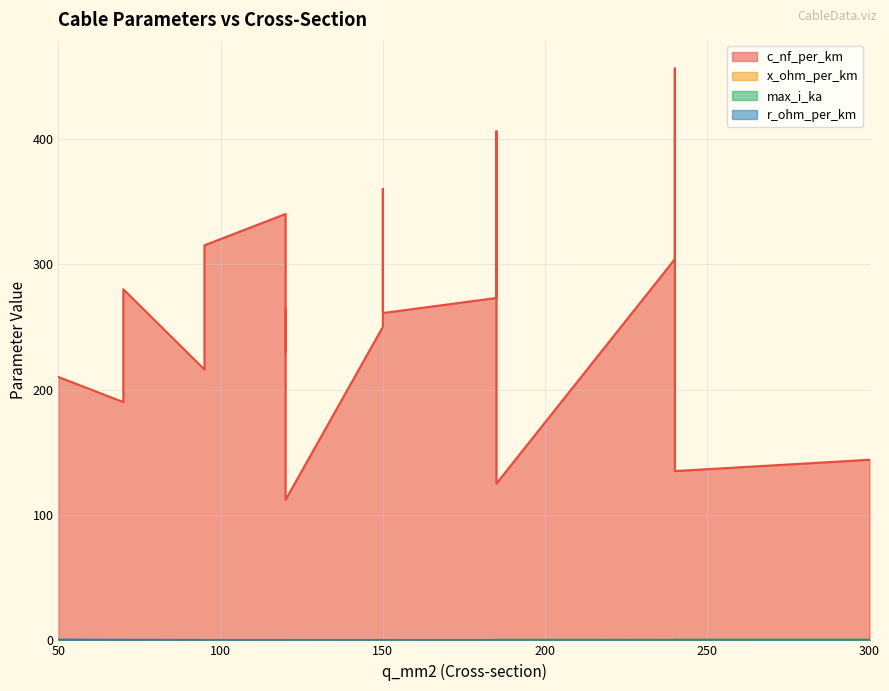

True or false: max_i_ka and r_ohm_per_km intersect in this chart.

True